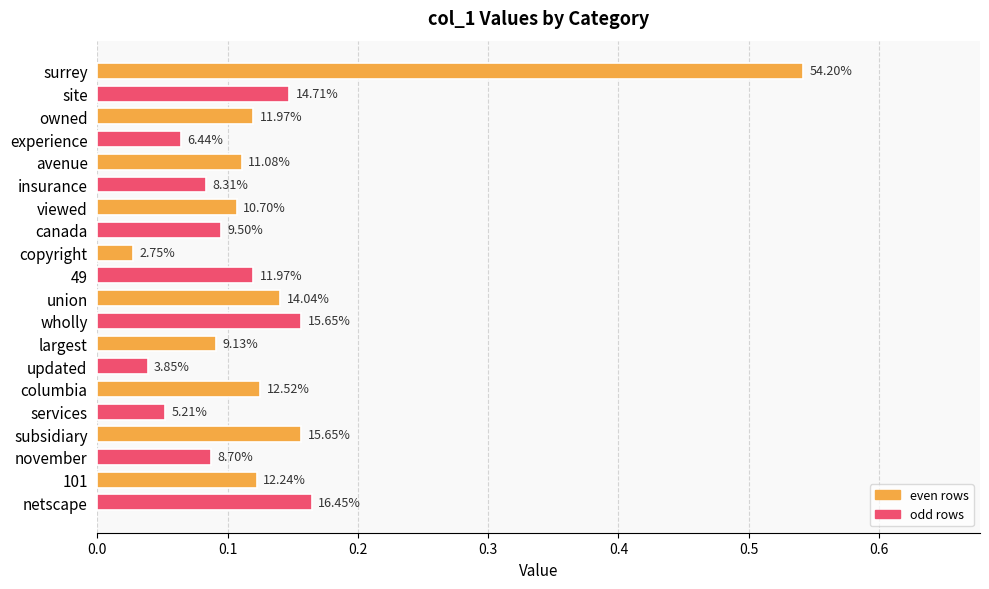

Does the chart contain any negative values?

No